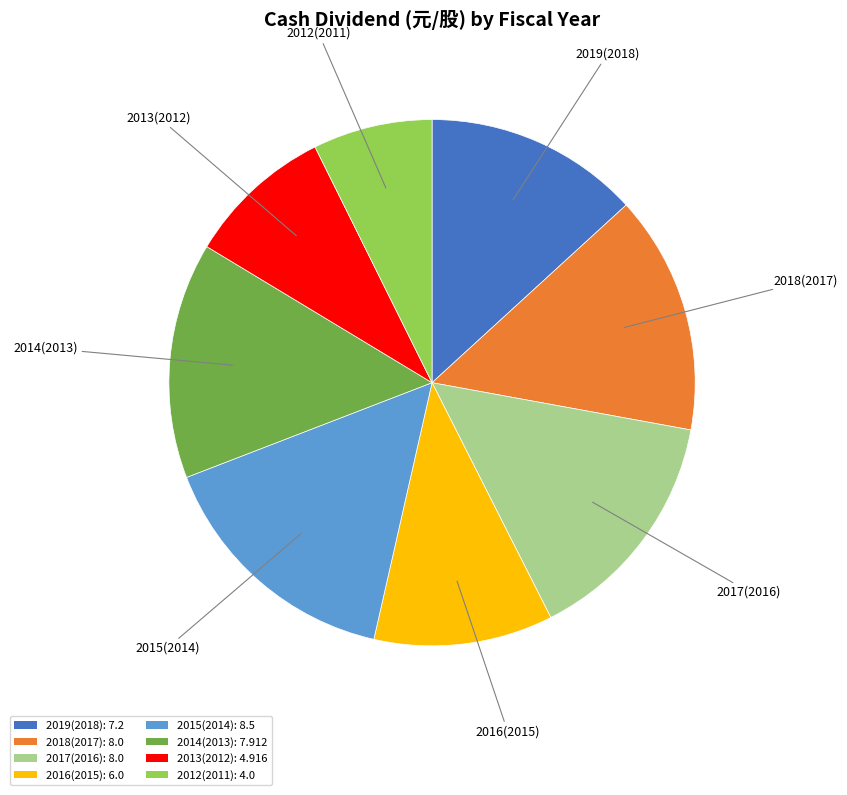

Is the sum of 2016(2015): 6.0 and 2015(2014): 8.5 greater than half?

No